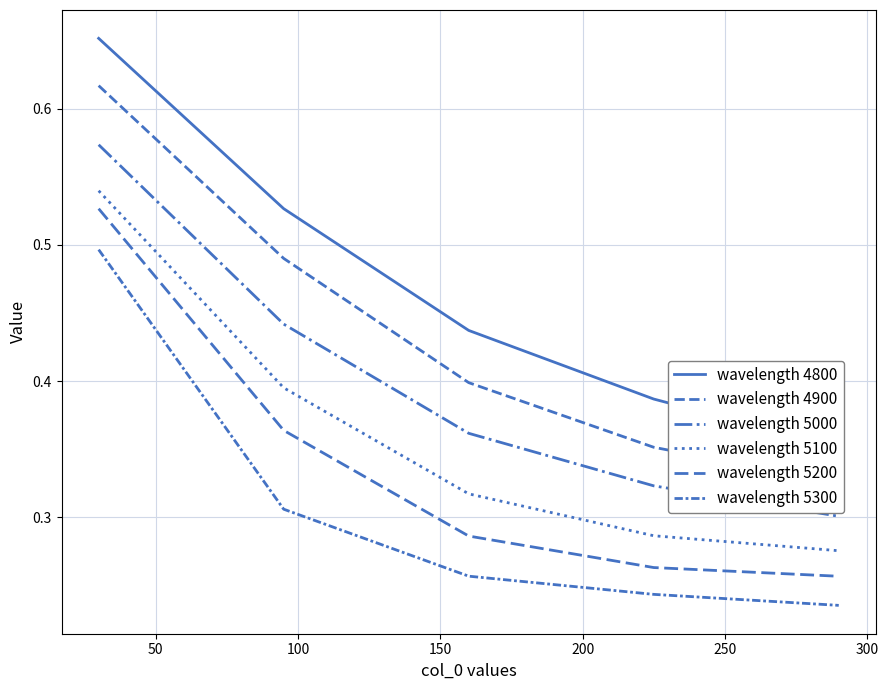

What is the value of the wavelength 4800 point at the 4th from the left?

0.4